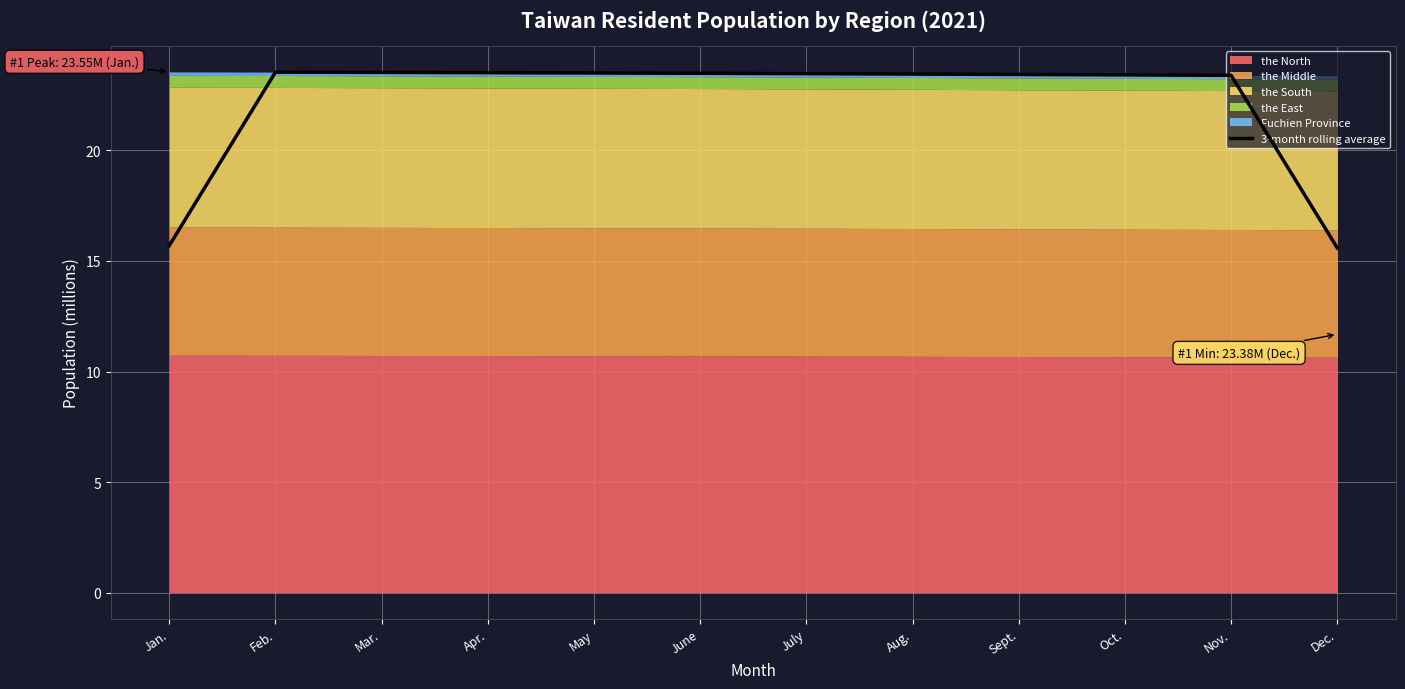

List the labels in order of value, largest first.

Feb., Mar., Apr., May, June, July, Aug., Sept., Oct., Nov., Jan., Dec.